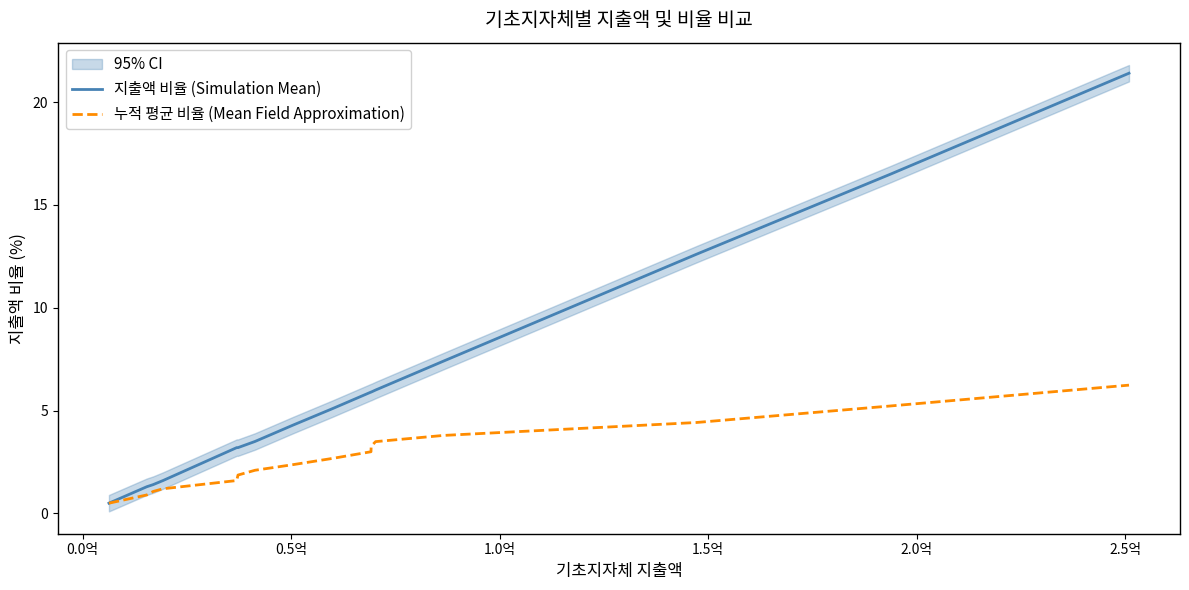

Does the chart display data point markers on the line(s)?

No